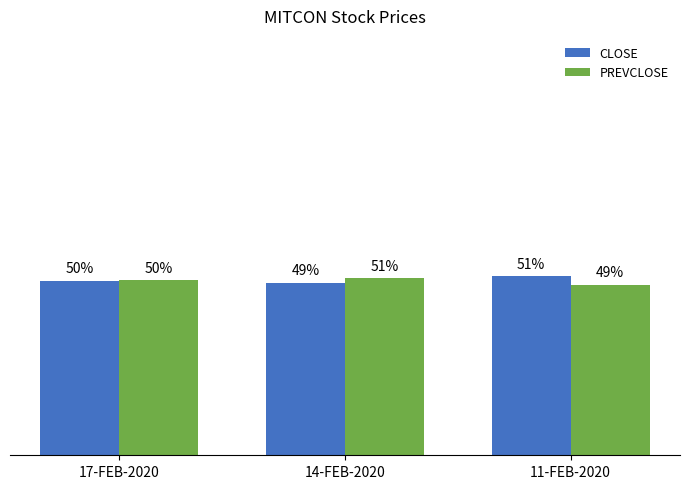

The value of PREVCLOSE at 11-FEB-2020 is 14.0. True or false?

False